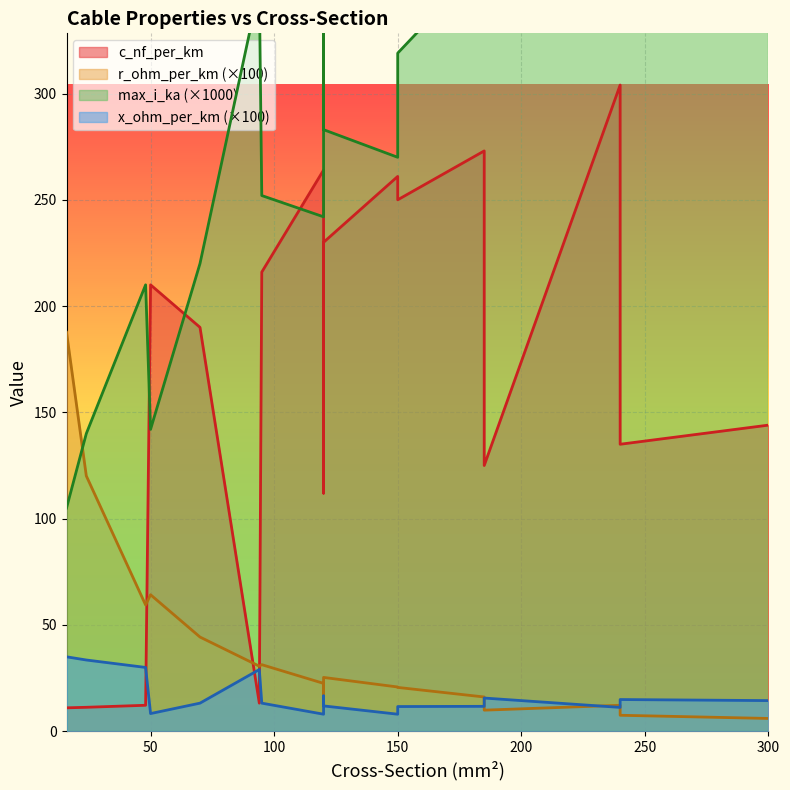

Is it true that r_ohm_per_km equals 0.0 at 240?

False